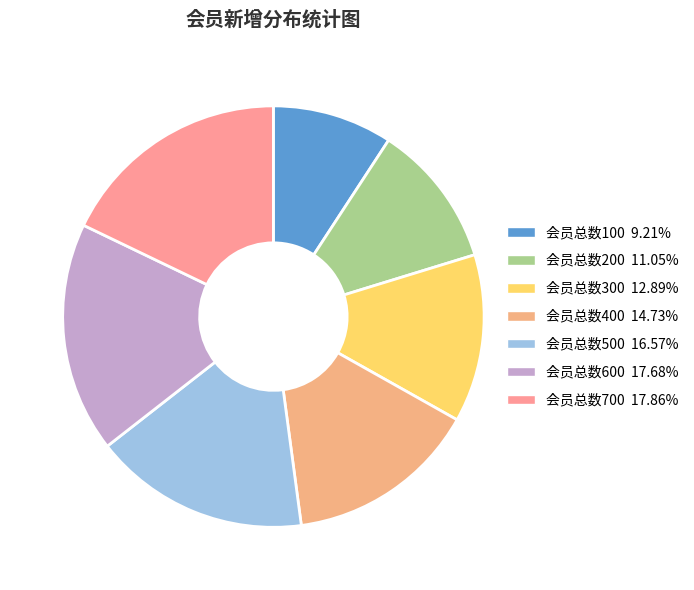

How many segments does this pie chart have?

7